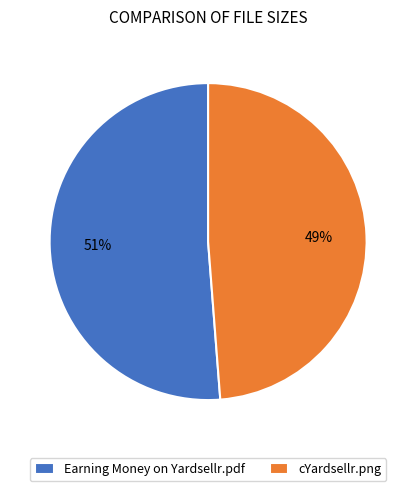

Is the sum of cYardsellr.png and Earning Money on Yardsellr.pdf greater than half?

Yes